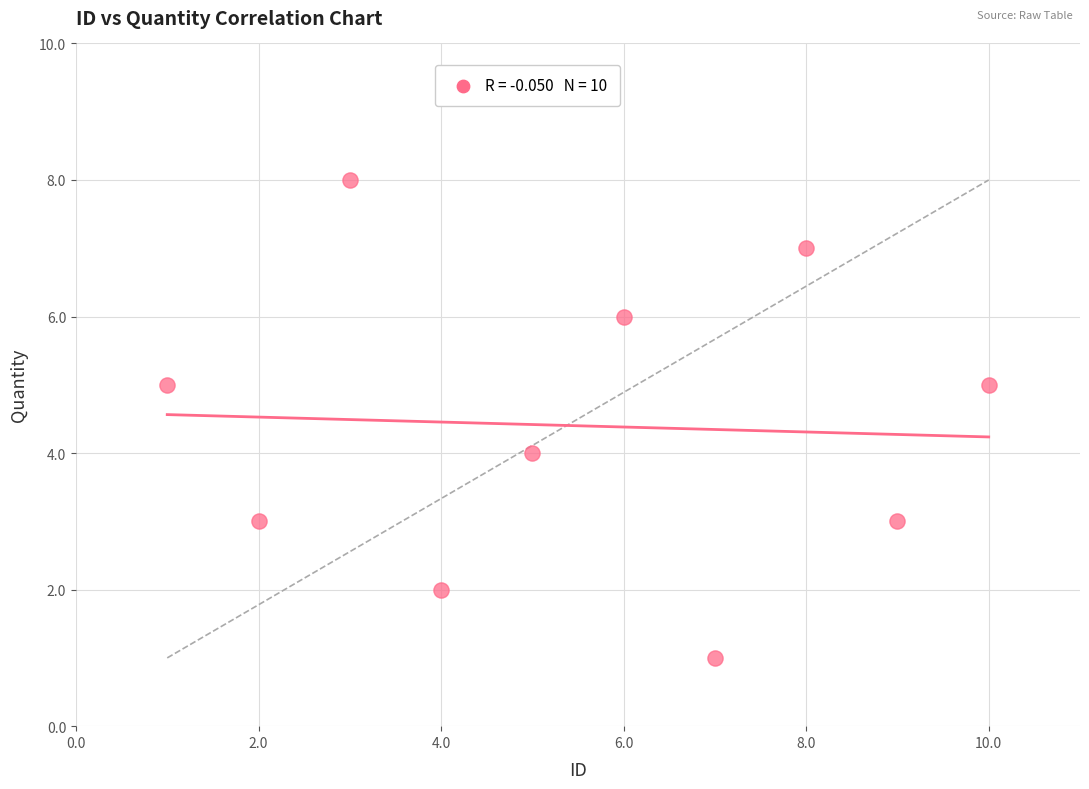

What is the average X value?

6